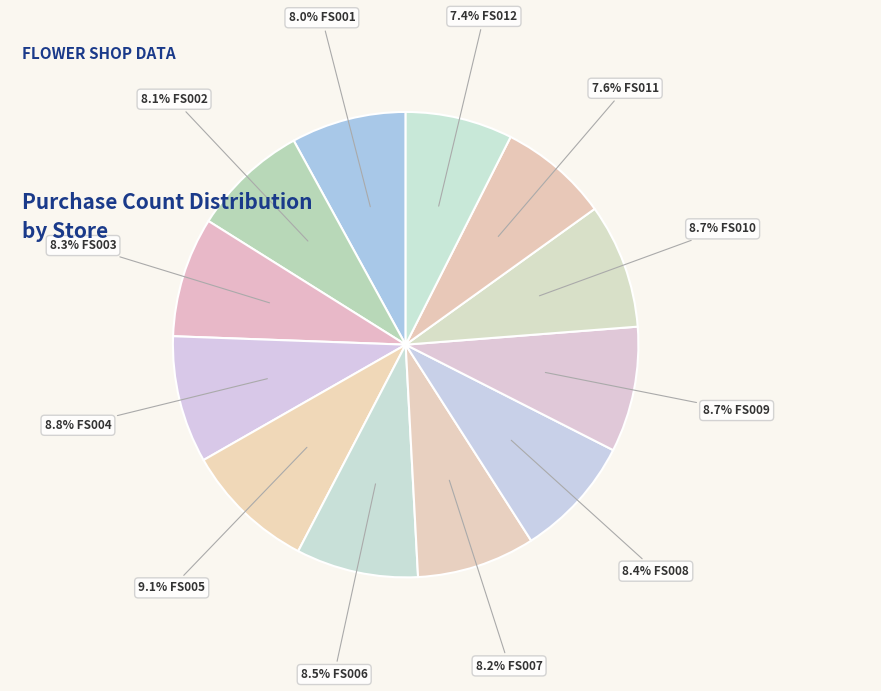

How many segments does this pie chart have?

12